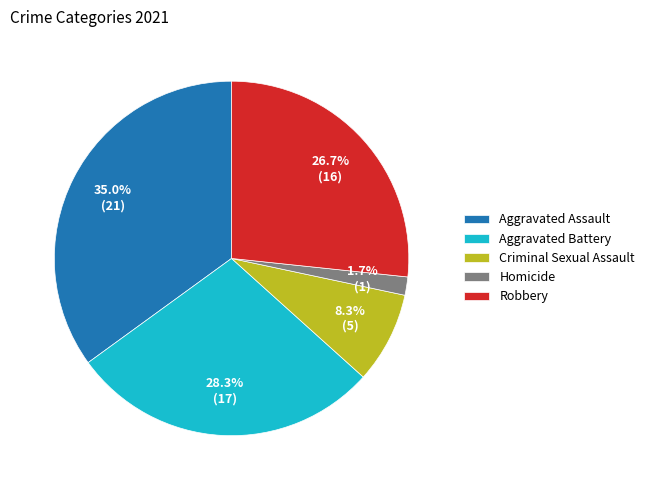

Does Aggravated Assault represent more than half of the total?

No